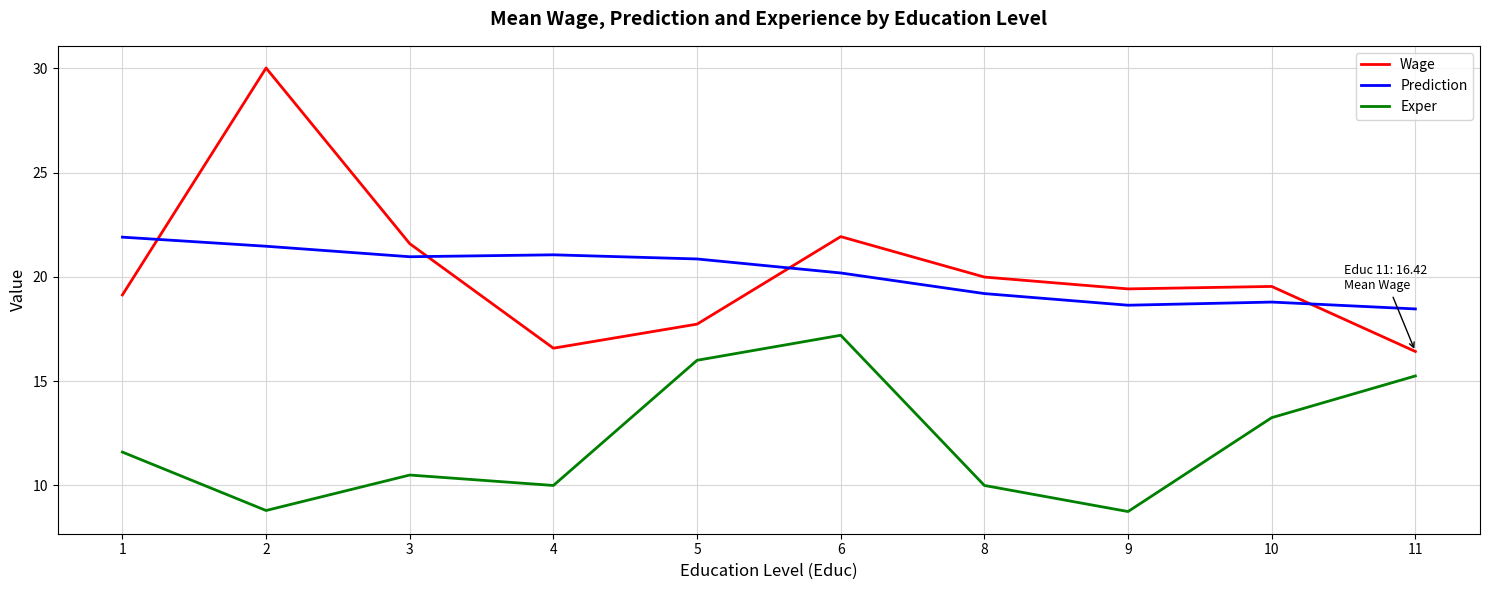

What is the total value across all series at 6?

59.3